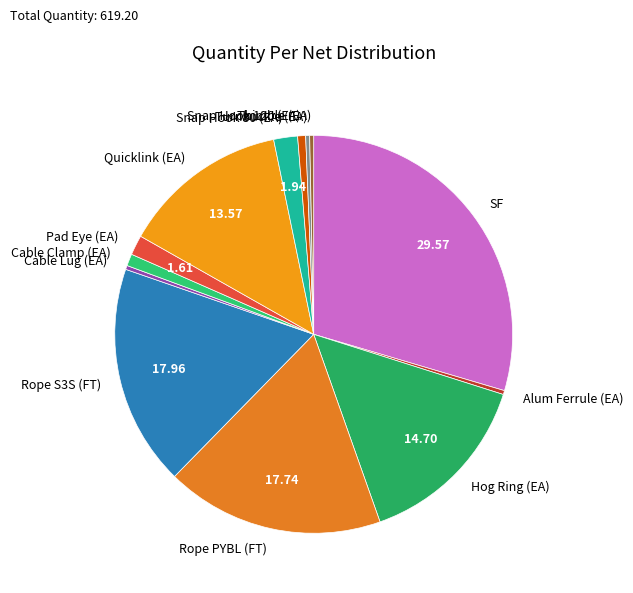

Approximately how many times larger is the value at SF compared to Rope S3S (FT)?

1.6